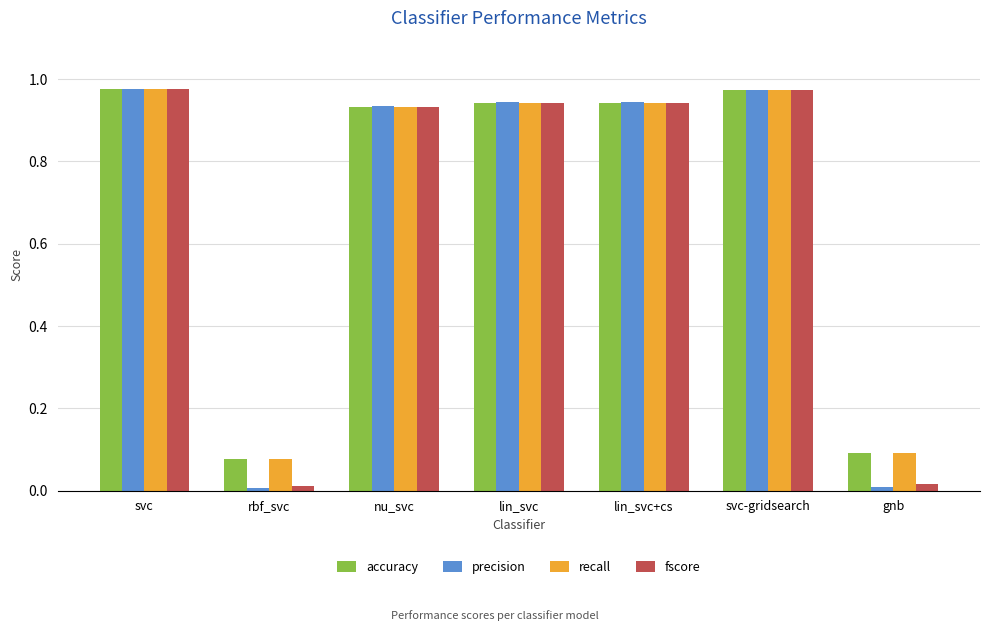

Is the value of precision at svc-gridsearch greater than the value of accuracy at rbf_svc?

Yes